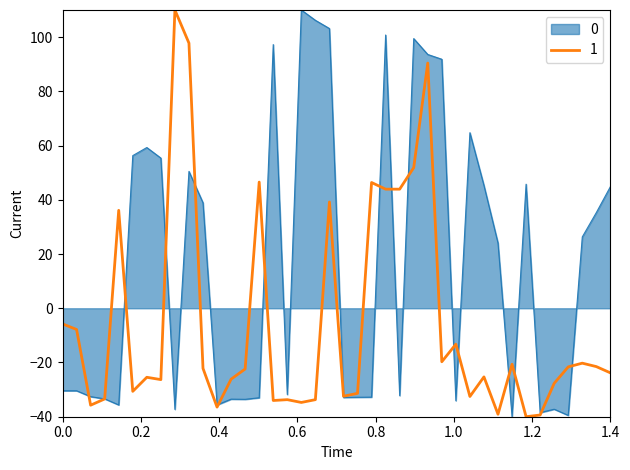

Rank the series by their average value, from lowest to highest.

1, 0